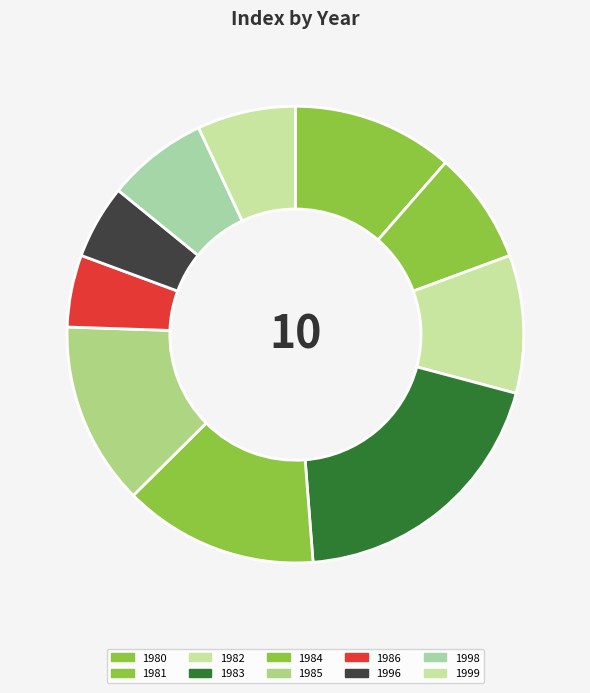

Count the number of slices in the pie.

10